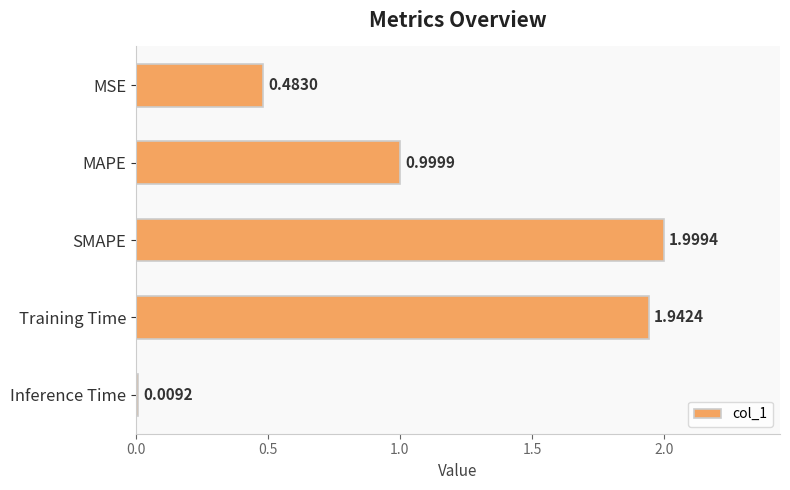

At which label is the value closest to 1?

MAPE